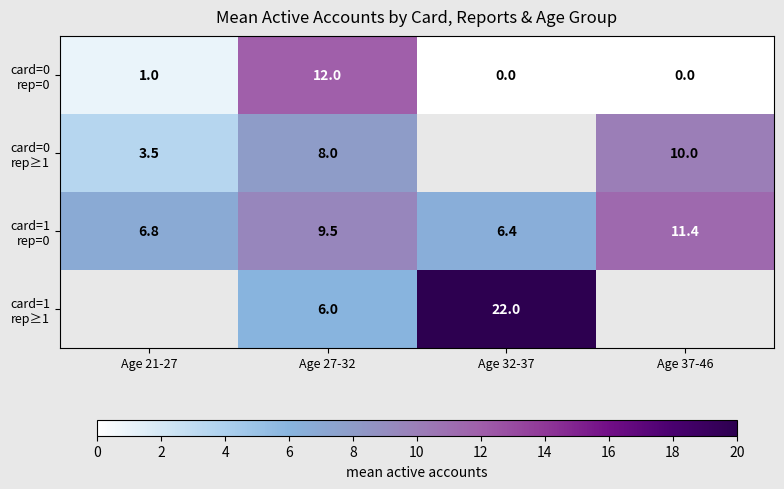

Which category has the highest value in the card=1 rep=0 series?

Age 37-46